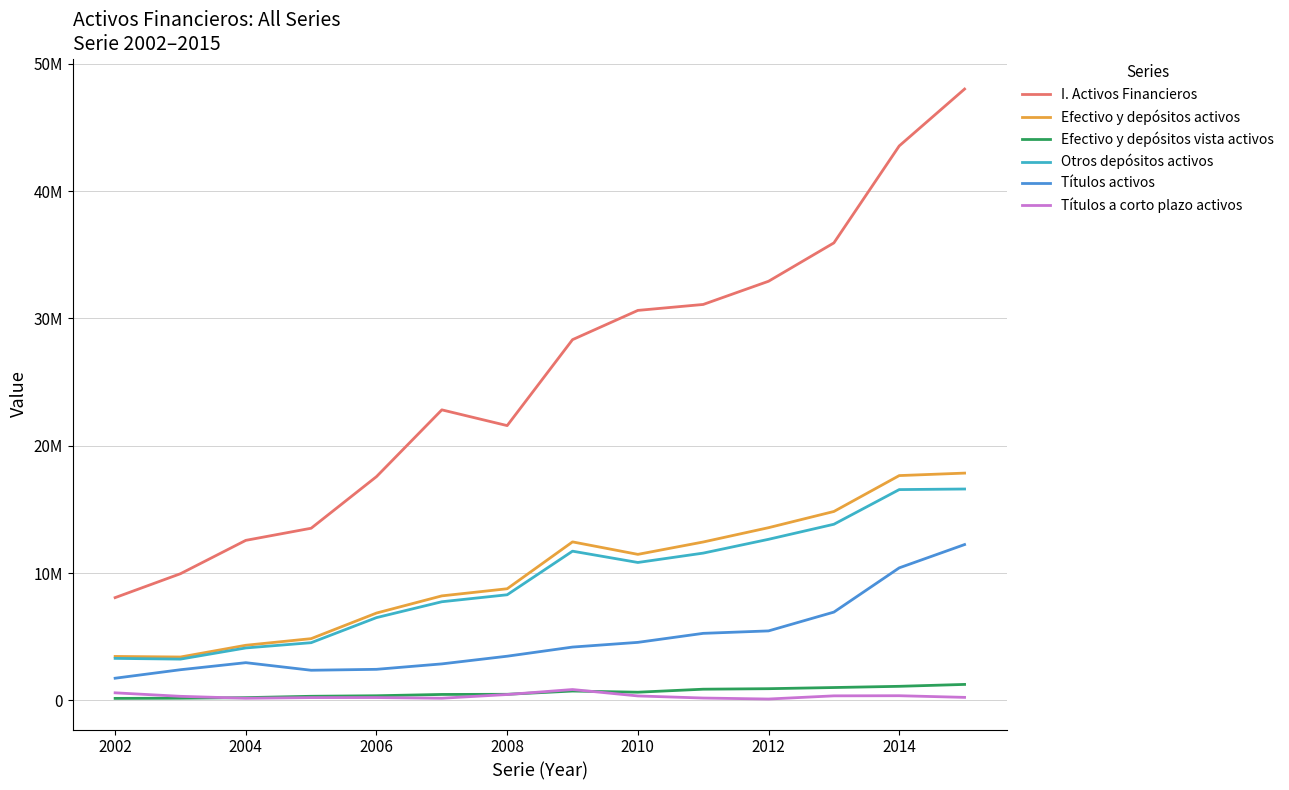

True or false: Títulos activos and Otros depósitos activos intersect in this chart.

False